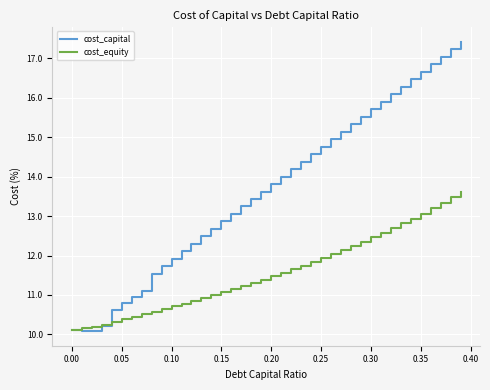

List the series in order of their overall mean, lowest first.

cost_equity, cost_capital